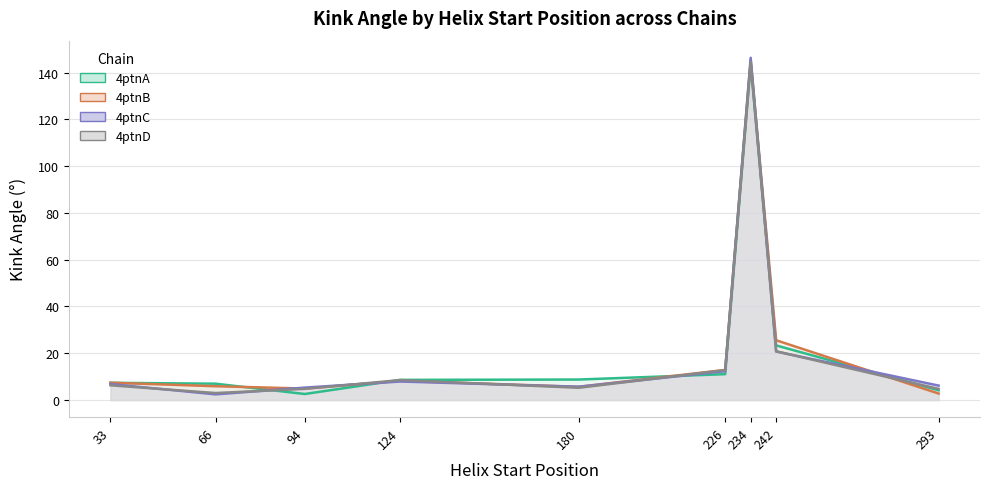

Reading left to right, extract all data points from this chart.

4ptnA: 33=7.4	66=7.0	94=2.6	124=8.6	180=8.8	226=11.1	234=143.7	242=23.4	293=4.2
4ptnB: 33=7.4	66=5.9	94=4.9	124=8.2	180=5.7	226=12.9	234=145.3	242=25.6	293=2.8
4ptnC: 33=6.8	66=2.4	94=5.3	124=7.9	180=5.7	226=12.3	234=146.4	242=20.7	293=6.2
4ptnD: 33=6.3	66=3.0	94=4.8	124=8.5	180=5.2	226=12.8	234=144.6	242=20.8	293=4.8